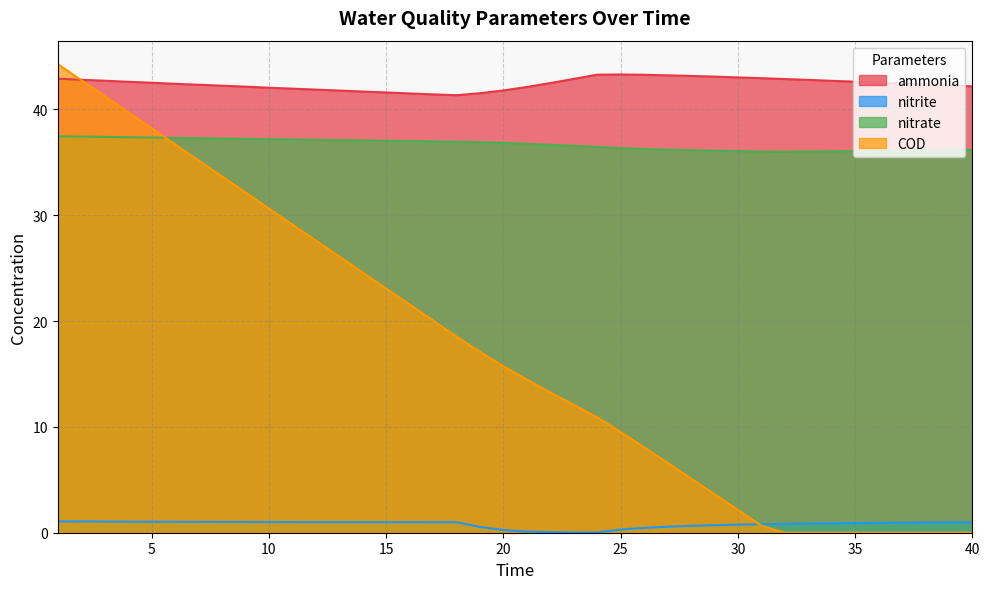

At 2, list the series in order from largest to smallest.

ammonia, COD, nitrate, nitrite